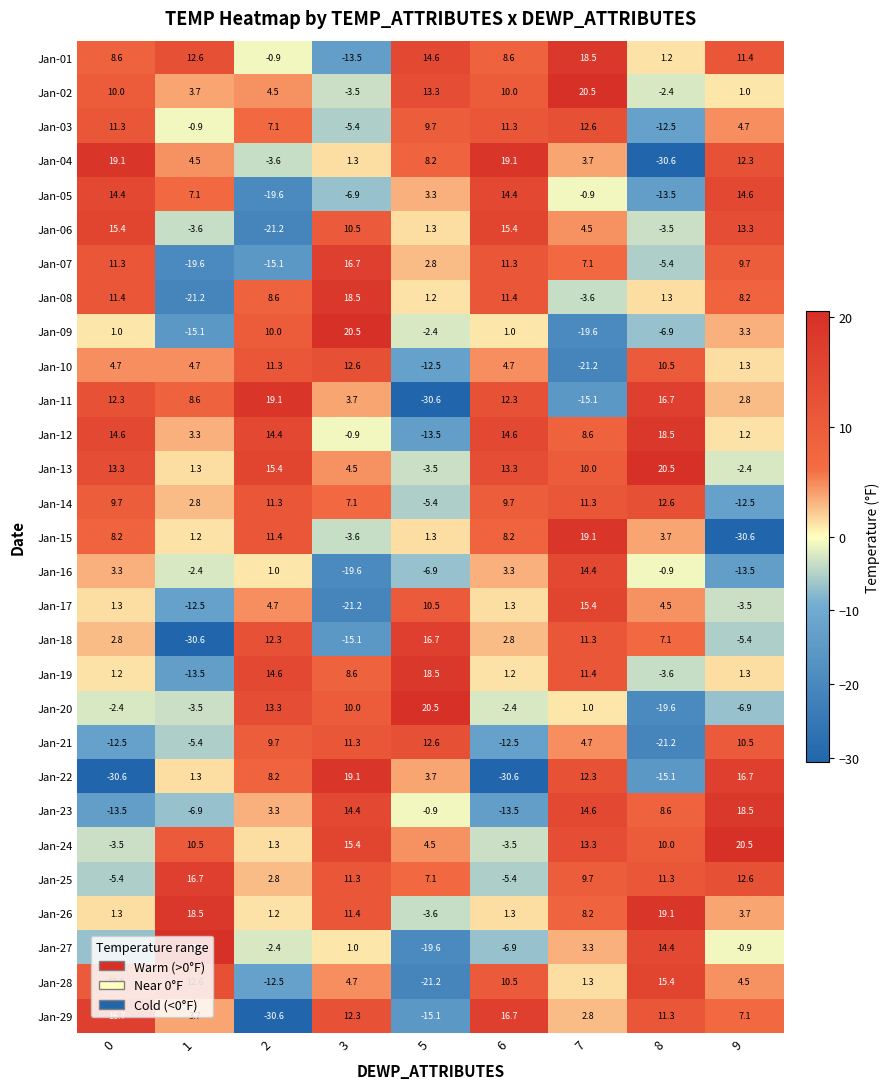

The Jan-11 series shows 9.1 at 8. True or false?

False